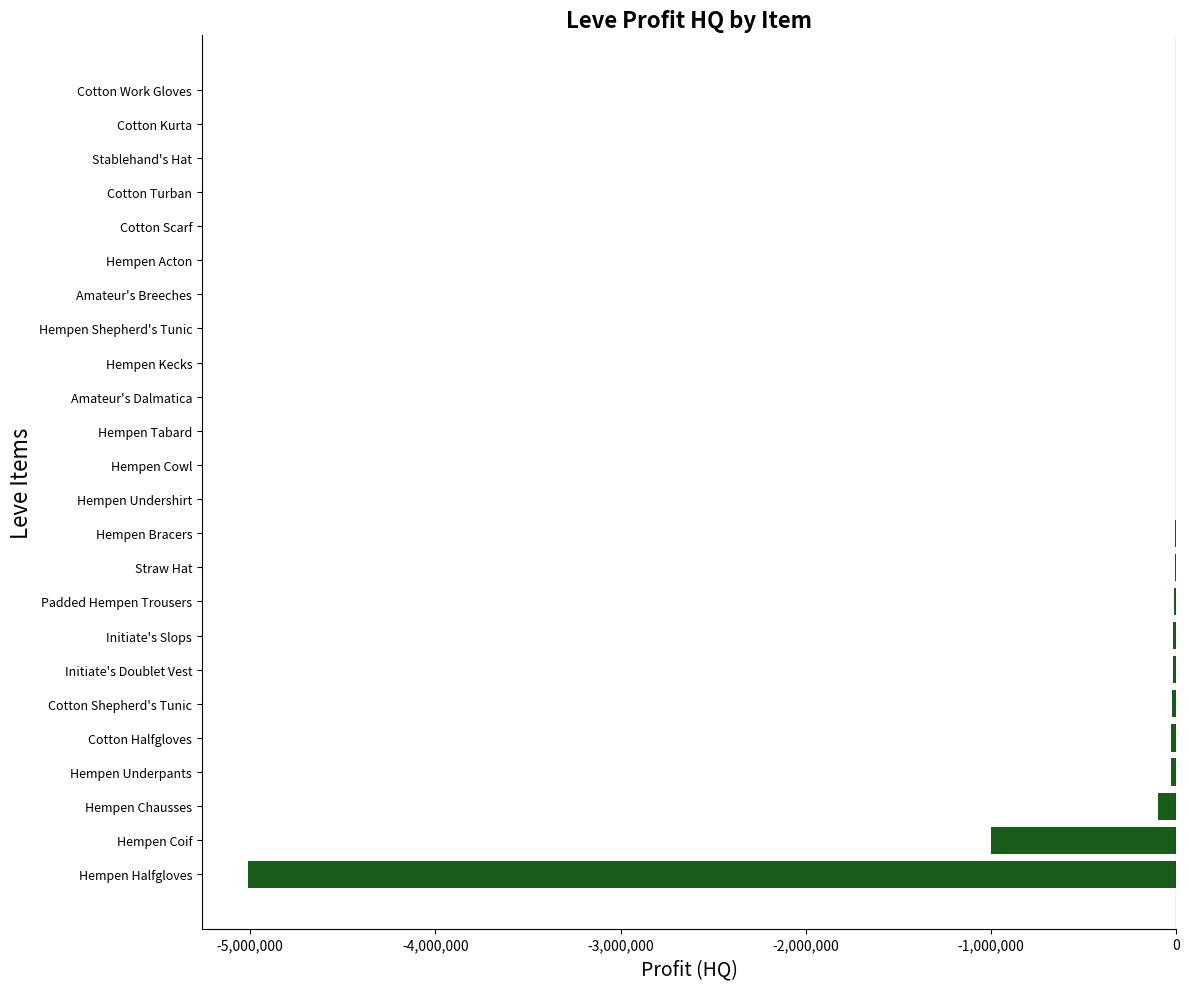

True or false: the data shows 0 at Cotton Turban.

True